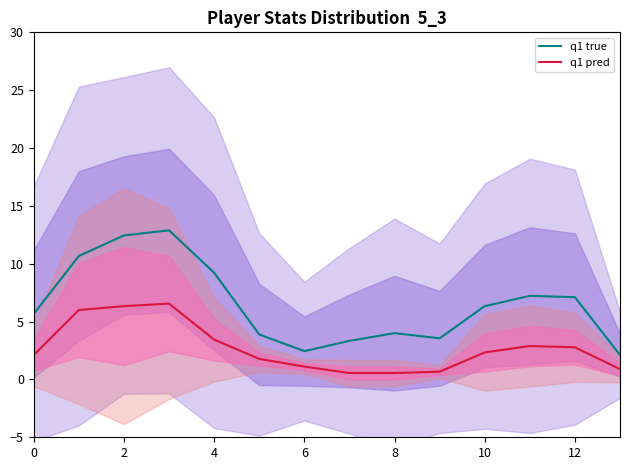

What is the spread (max minus min) of values at 0?

3.6